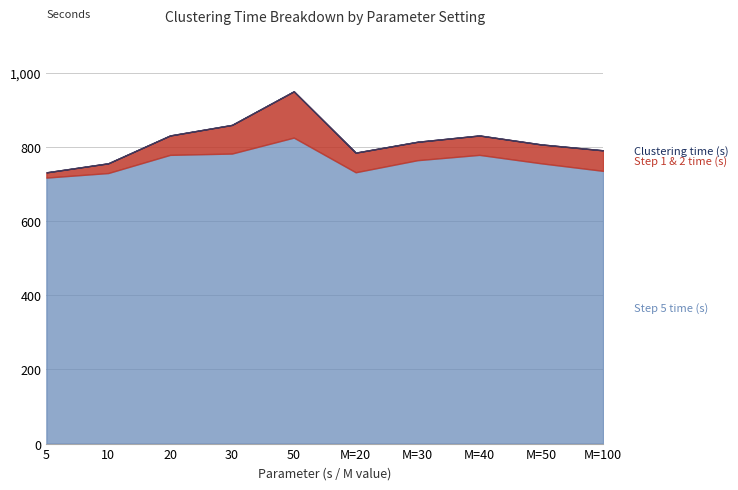

What is the greatest value displayed?

949.4